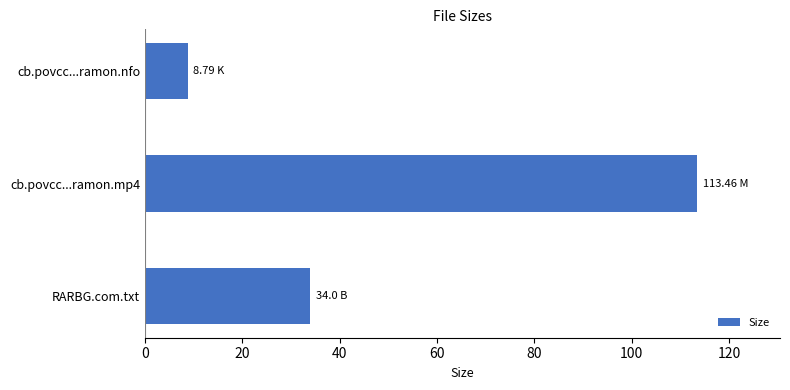

Which label corresponds to the largest value in the chart?

cb.povcc...ramon.mp4